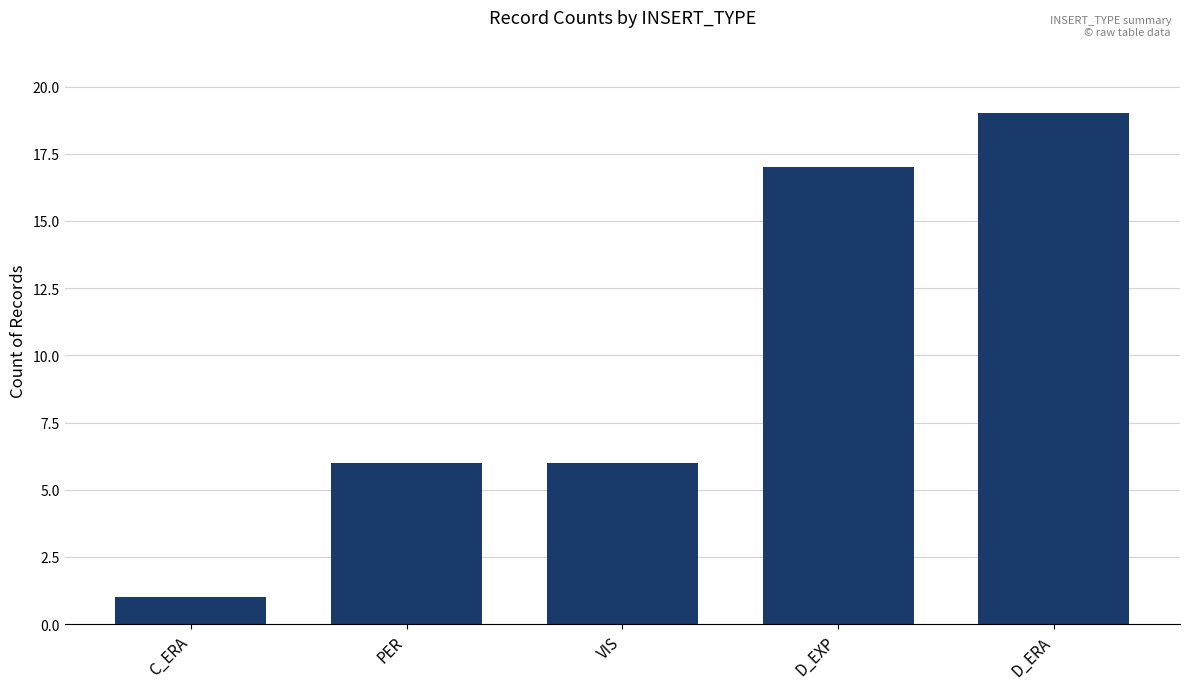

What is the difference between the maximum and minimum values?

18